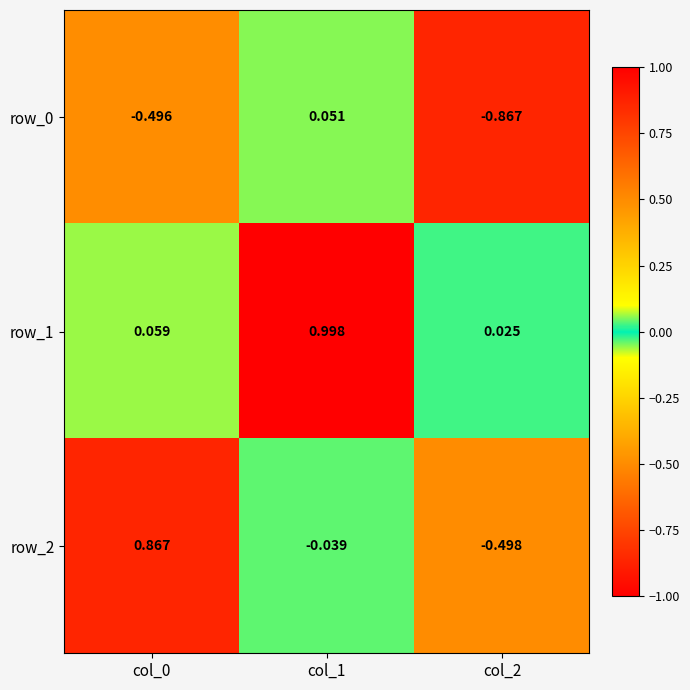

How many series are shown in this chart?

3